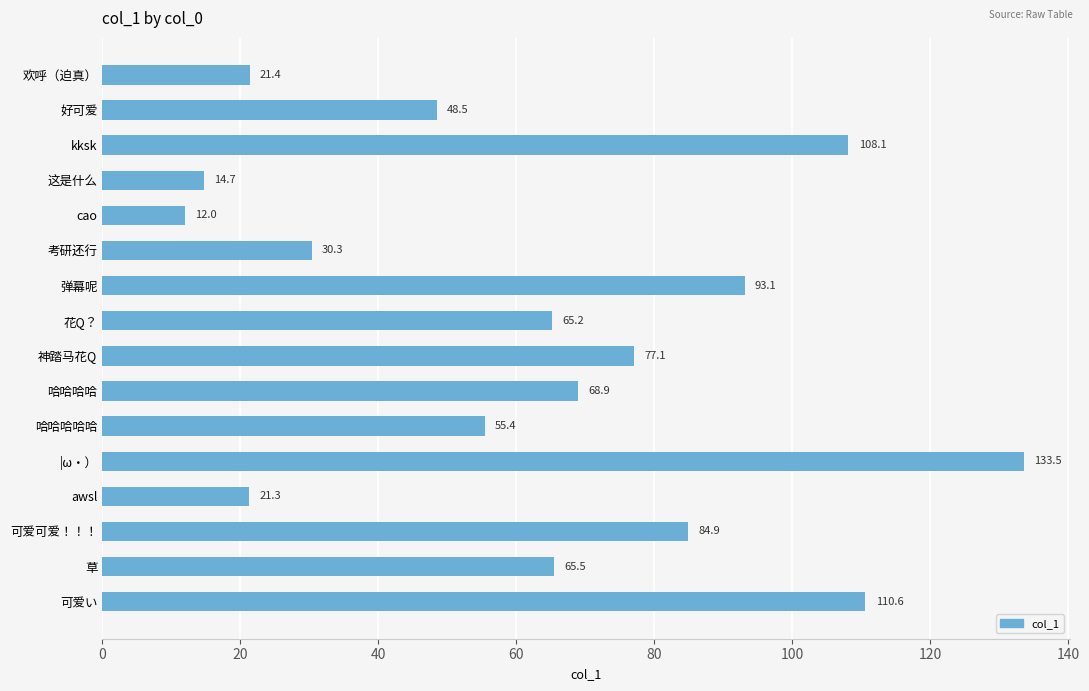

The chart shows a value of 24.7 at 哈哈哈哈哈. True or false?

False